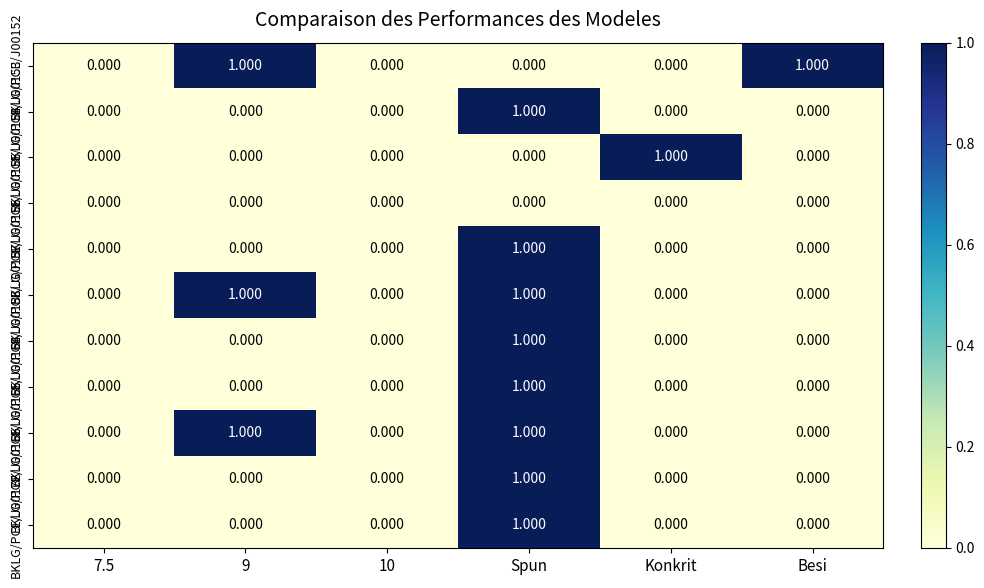

How many data points does each series have?

6